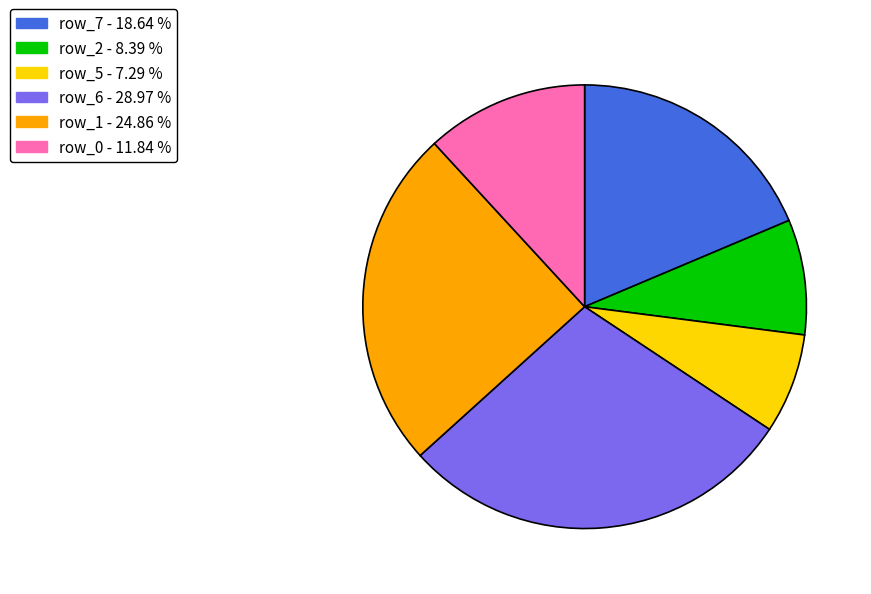

Does any single category account for the majority?

No